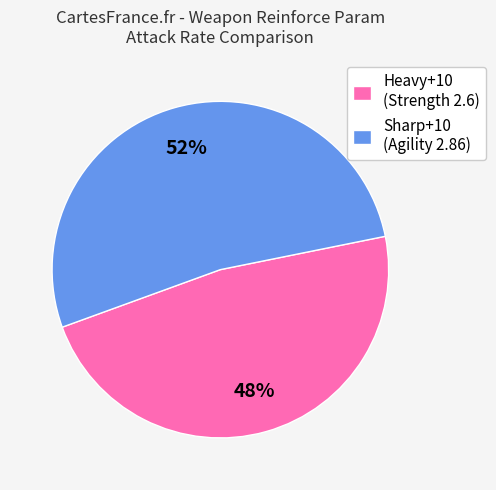

Do Sharp+10 (Agility 2.86) and Heavy+10 (Strength 2.6) together represent more than half of the pie?

Yes